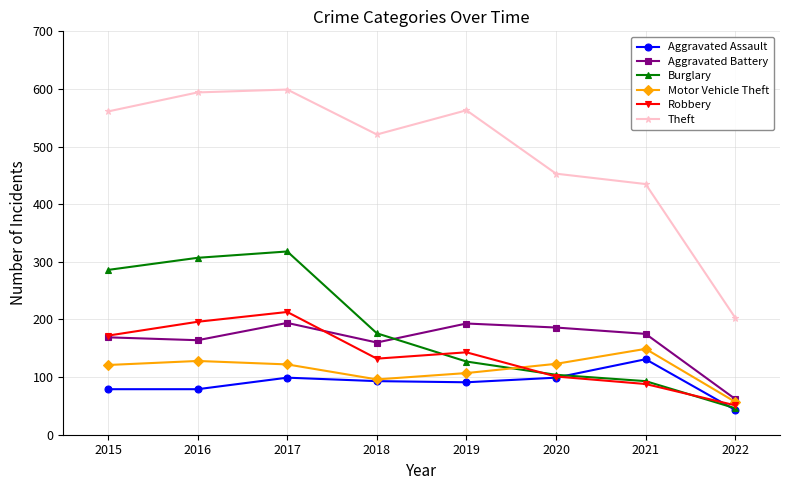

In Aggravated Battery, how many points are higher than both neighbors (excluding endpoints)?

2